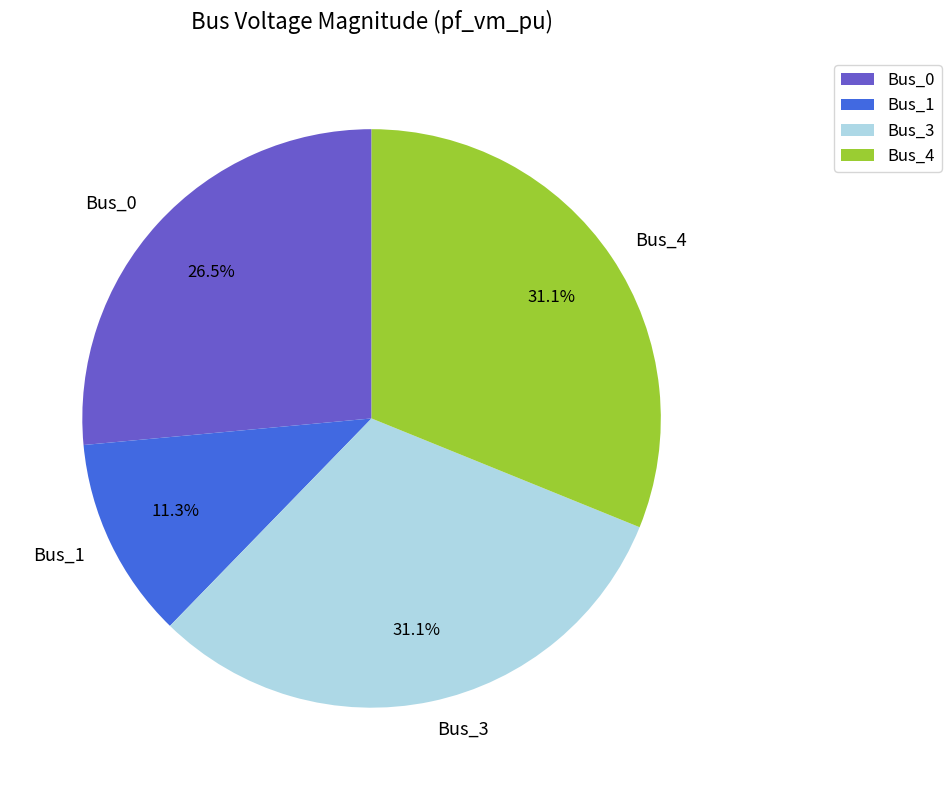

Which has a higher value, Bus_1 or Bus_3?

Bus_3